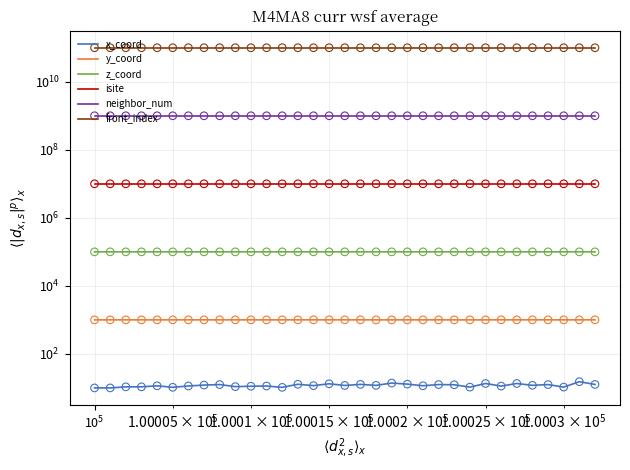

Which series has the largest total across all categories?

front_index